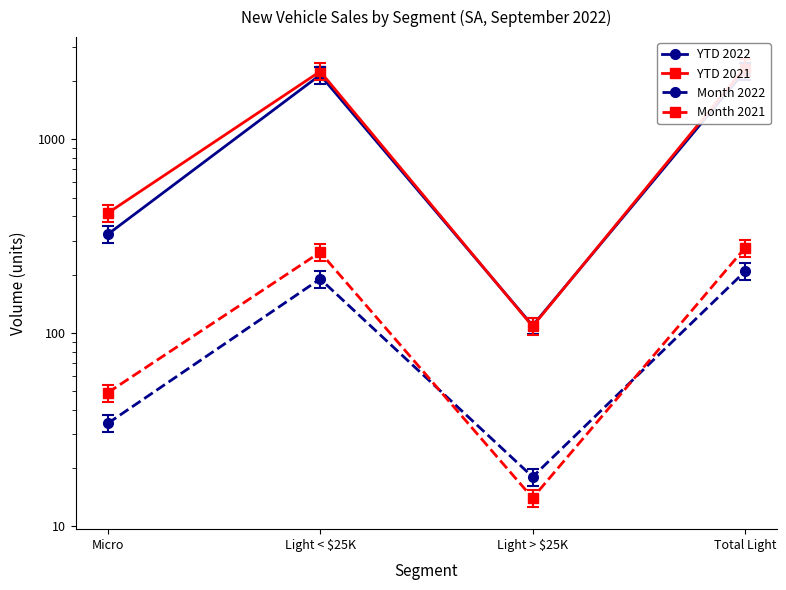

Is it true that Month 2022 equals 208 at Total Light?

True